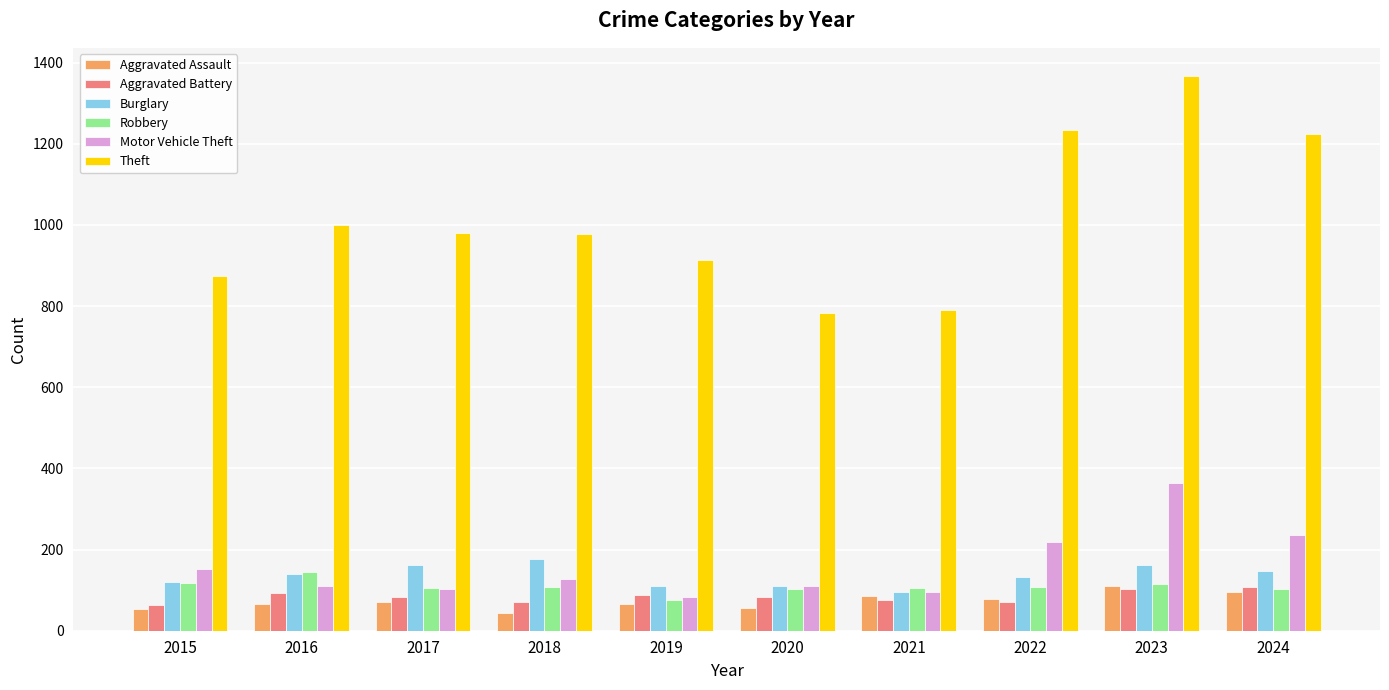

True or false: Theft has a value of 791 at 2021.

True